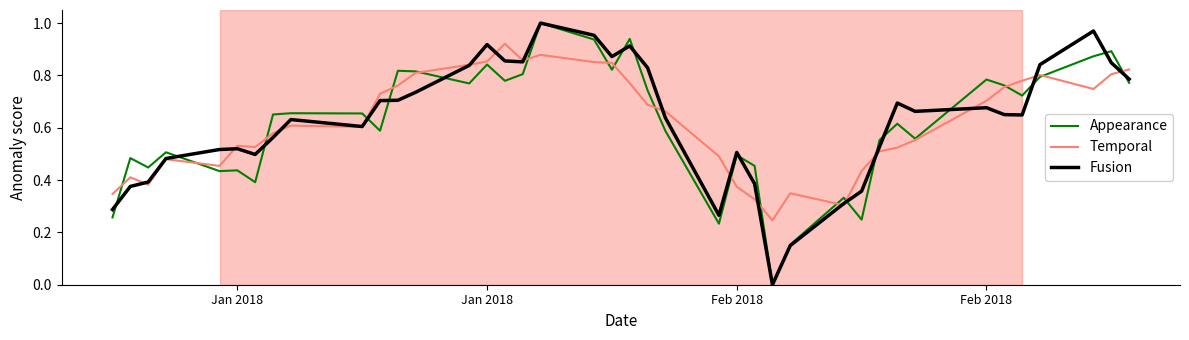

True or false: Fusion and Temporal intersect in this chart.

True